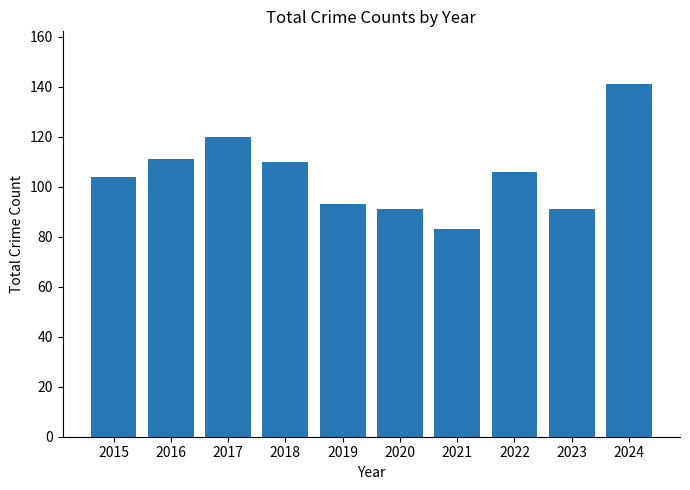

How many series are shown in this chart?

1